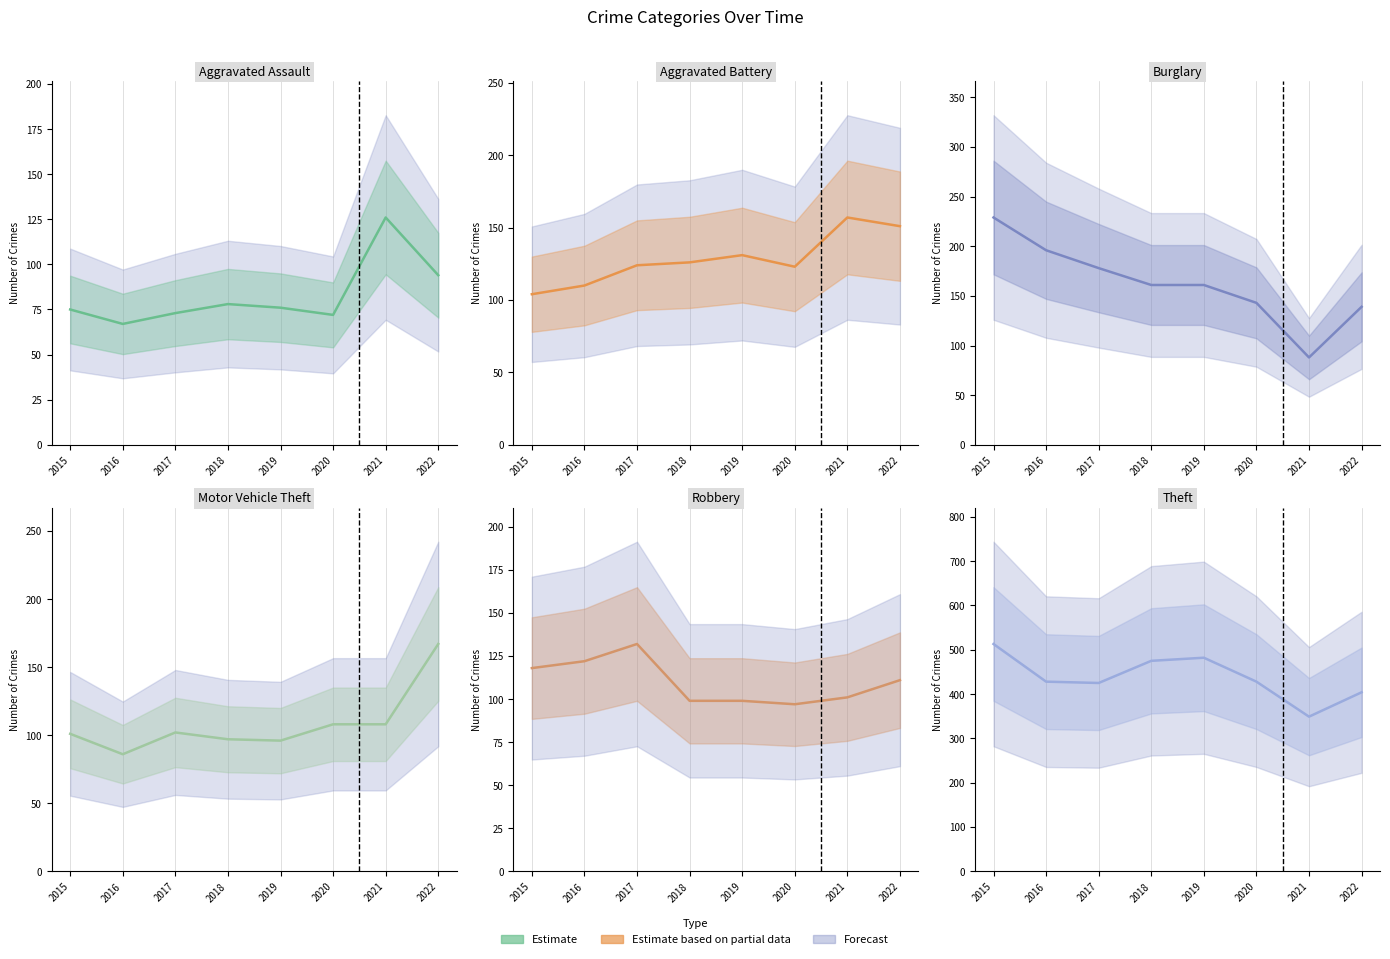

Which series has the largest range (max minus min)?

Theft